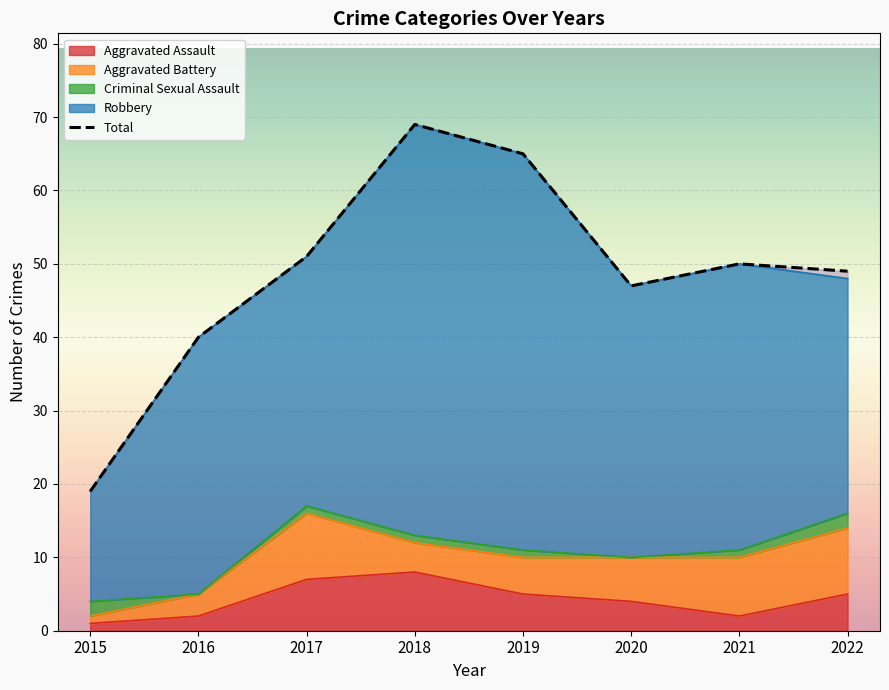

At how many categories does at least one series exceed 22?

7